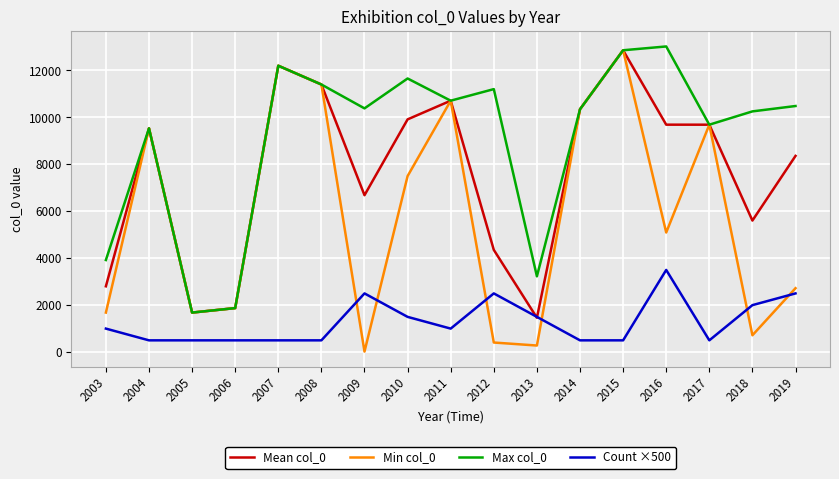

What is the approximate value of Max col_0 at 2004?

9534.0